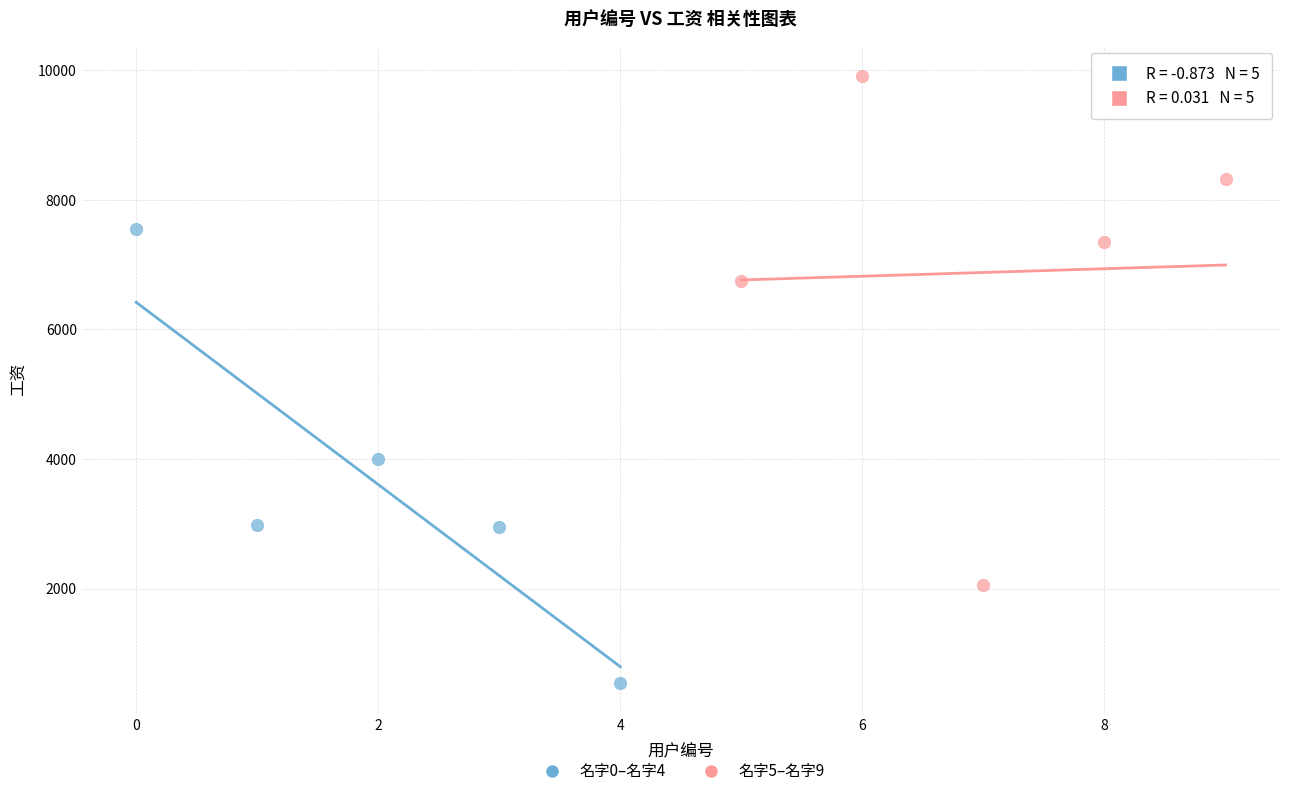

Which series contains the lowest Y value?

名字0–名字4